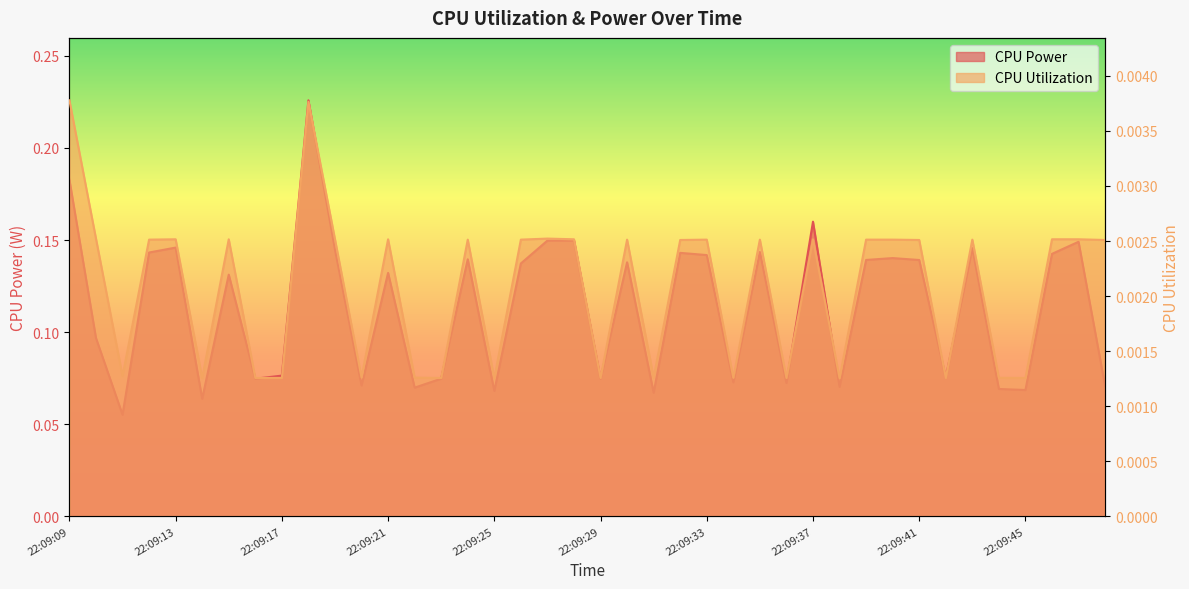

At 22:09:28, list the series in order from largest to smallest.

CPU Power, CPU Utilization